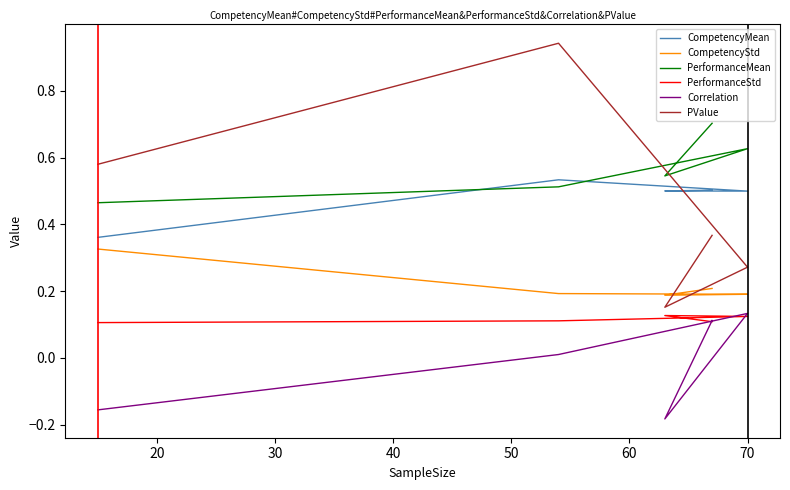

What is the difference between the maximum and second lowest values in the PerformanceMean series?

0.2